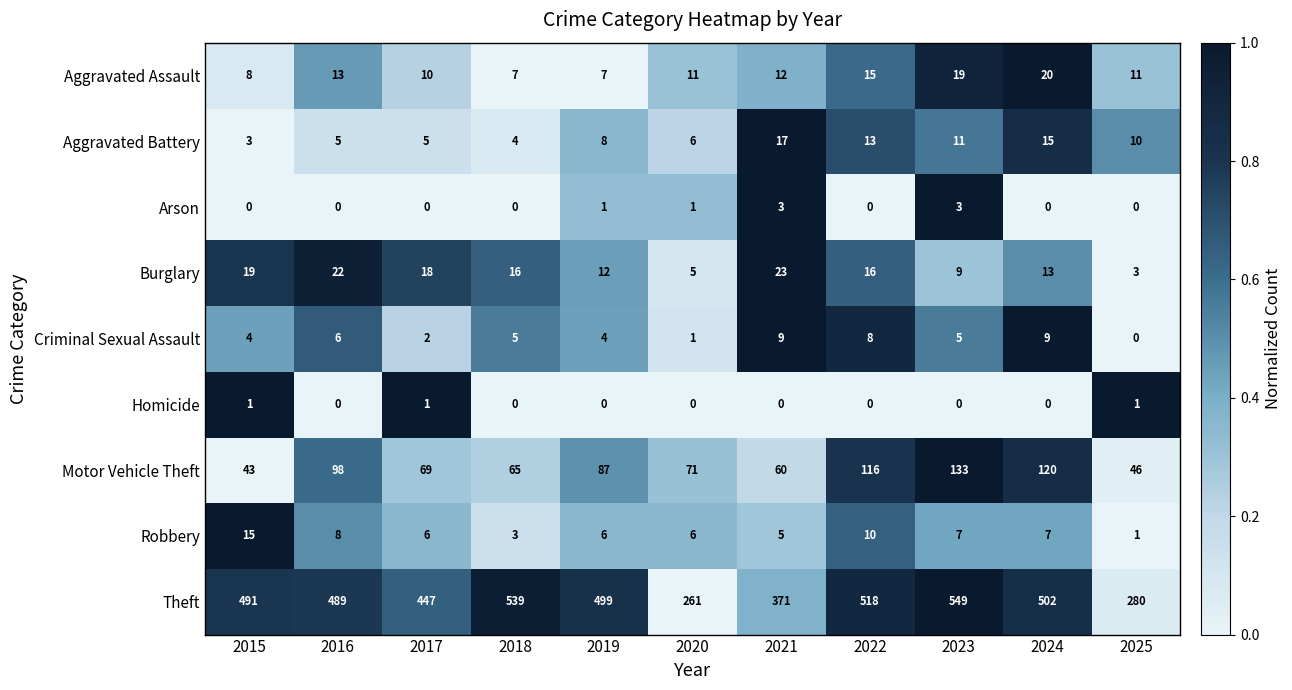

What is the average value of the Robbery series?

7